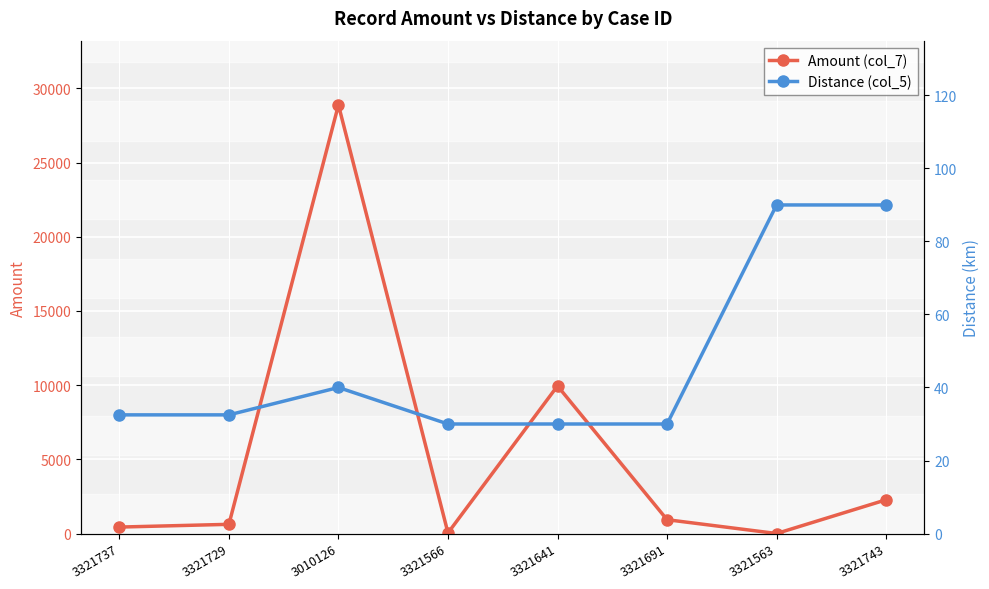

True or false: Amount (col_7) and Distance (col_5) intersect in this chart.

True